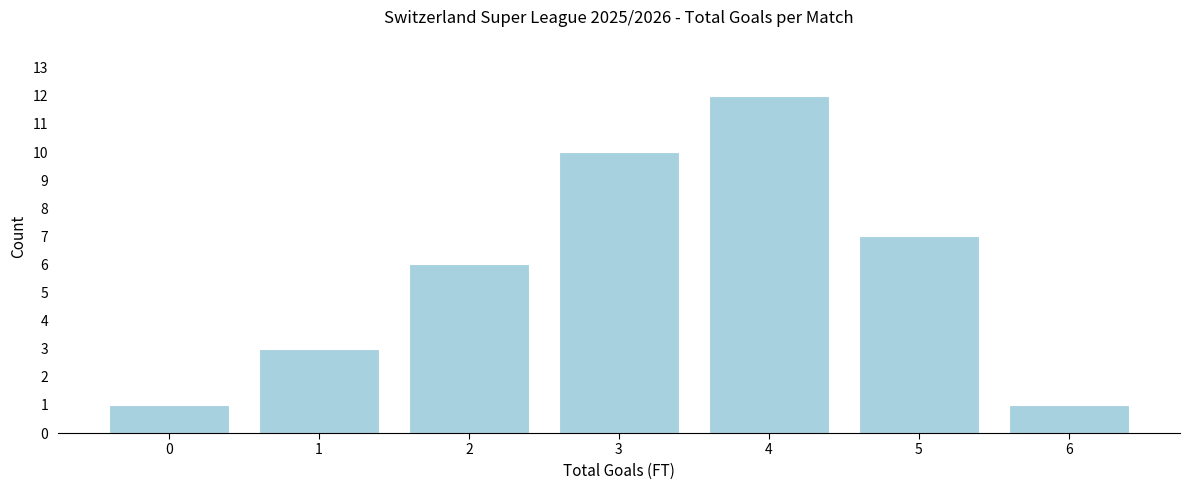

Reading left to right, list all the values displayed in this chart.

0=1	1=3	2=6	3=10	4=12	5=7	6=1